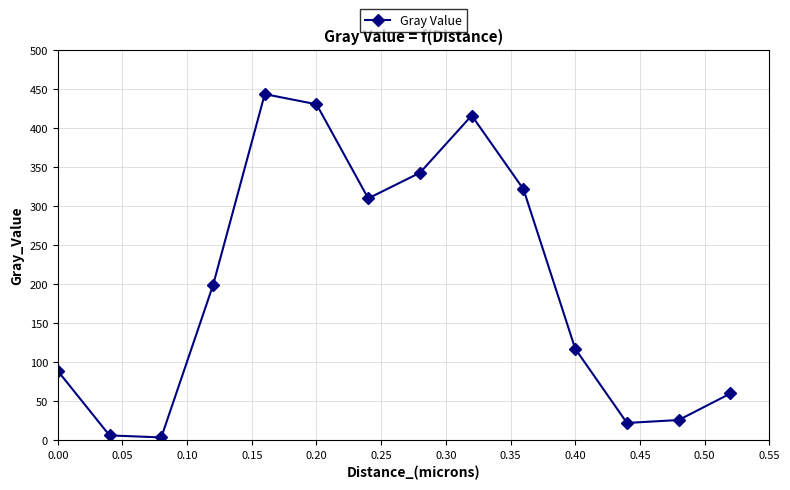

What is the value of the 5th point from the left?

443.4